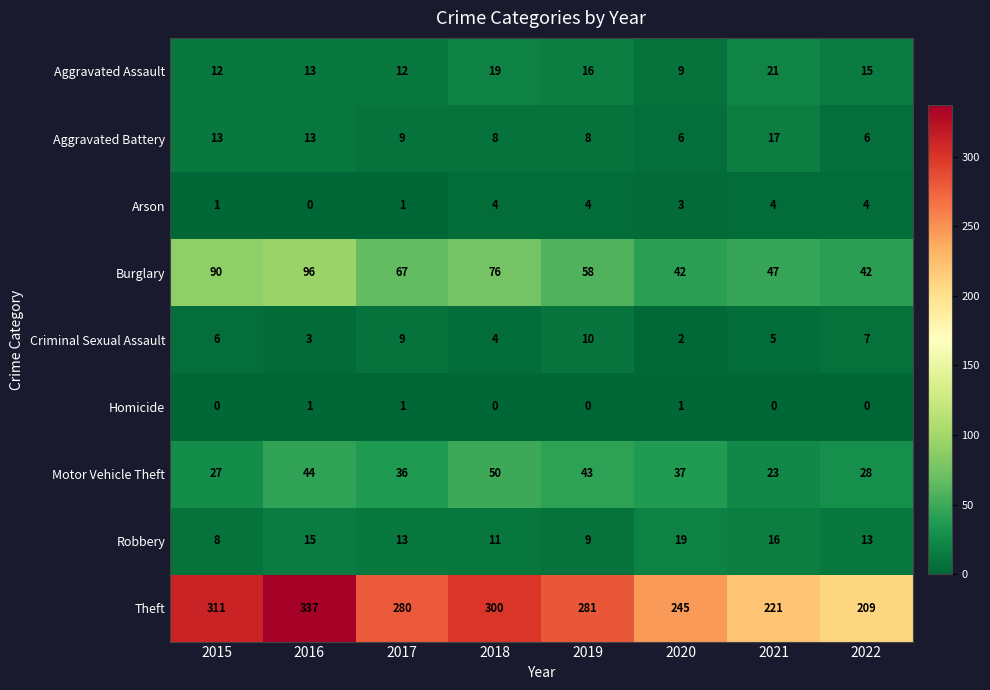

What is the greatest value displayed?

337